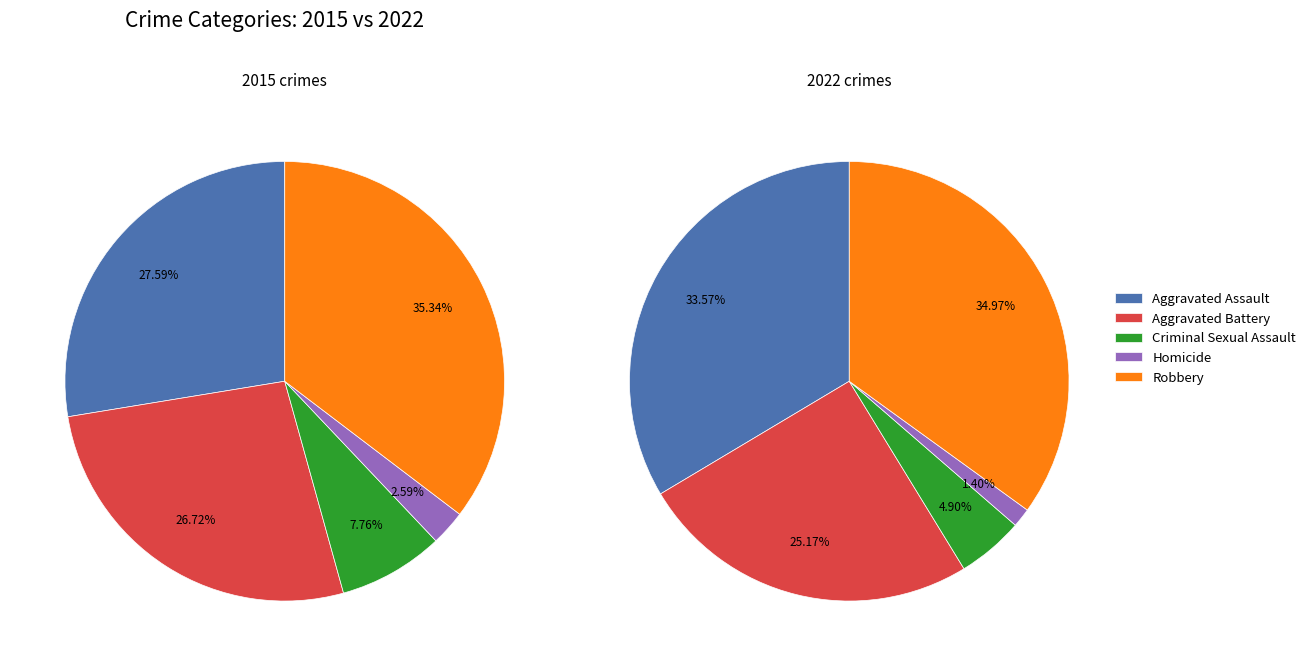

The values_2015 slice represents 28% of the pie. True or false?

True